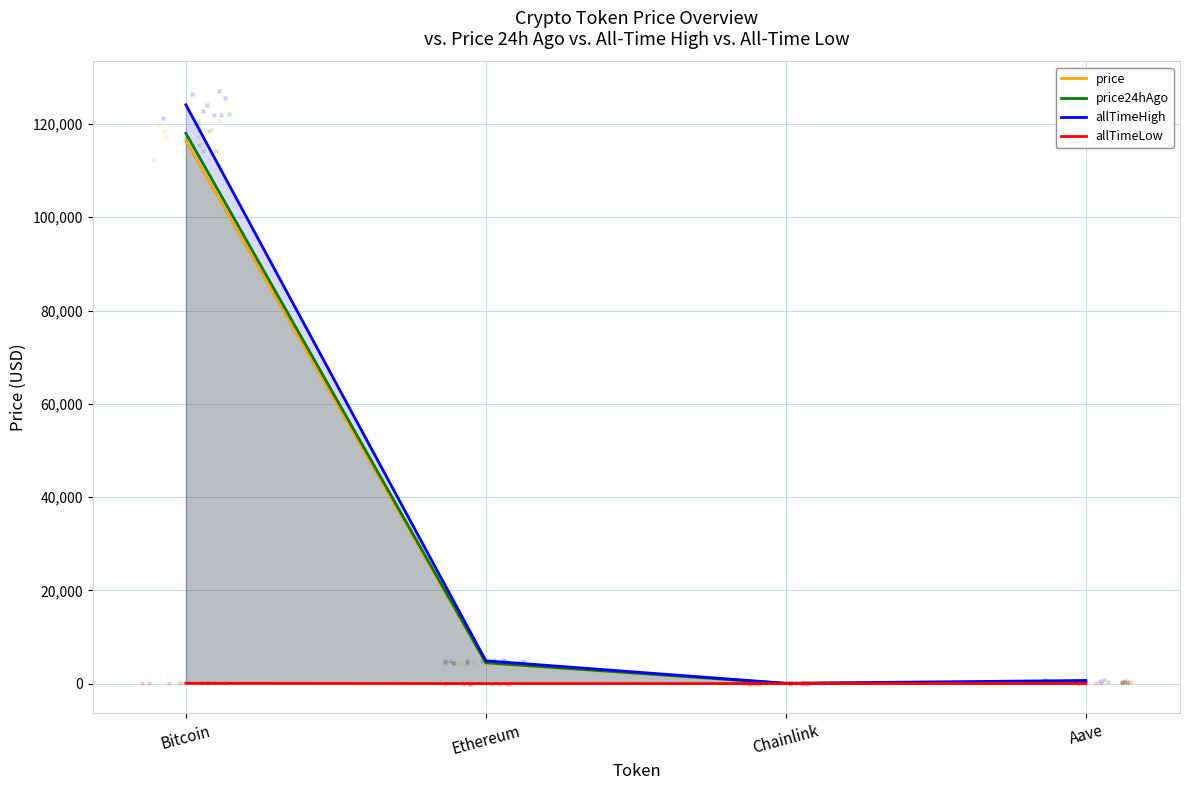

Which series has the widest spread of Y values?

allTimeHigh